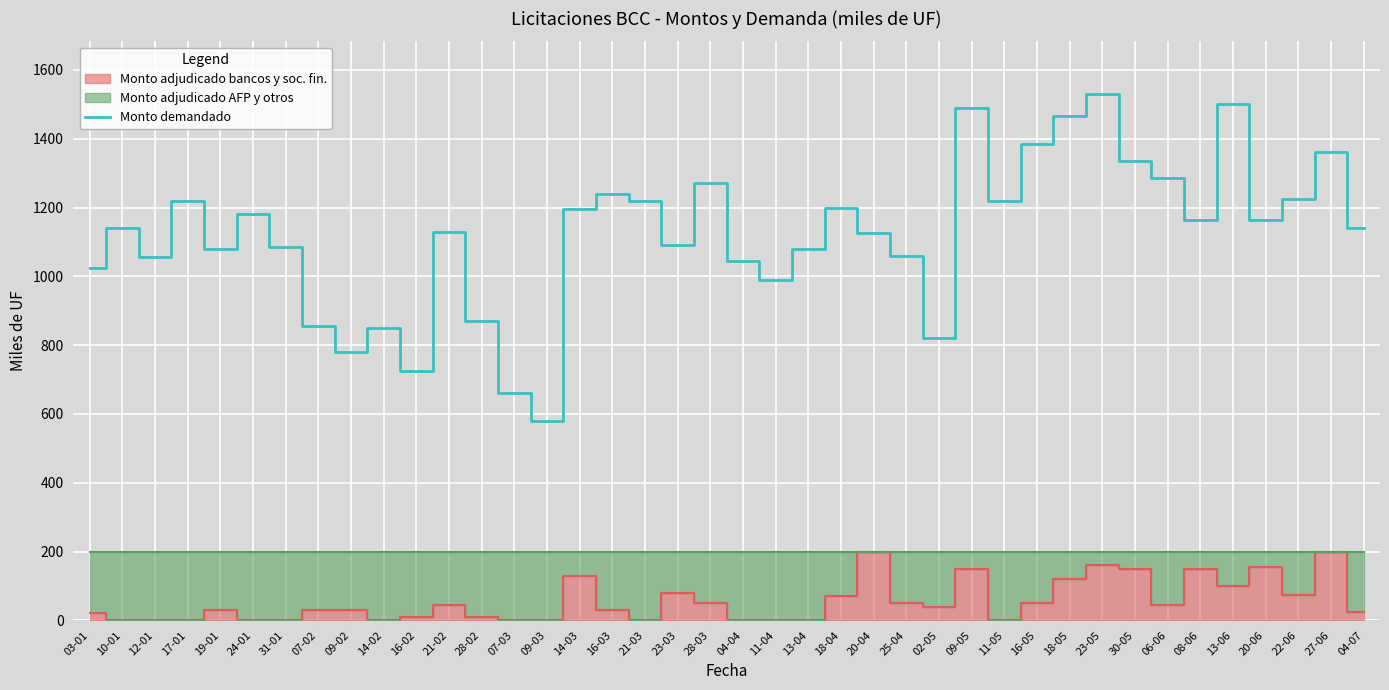

At which category does the data reach its first local valley?

12-01